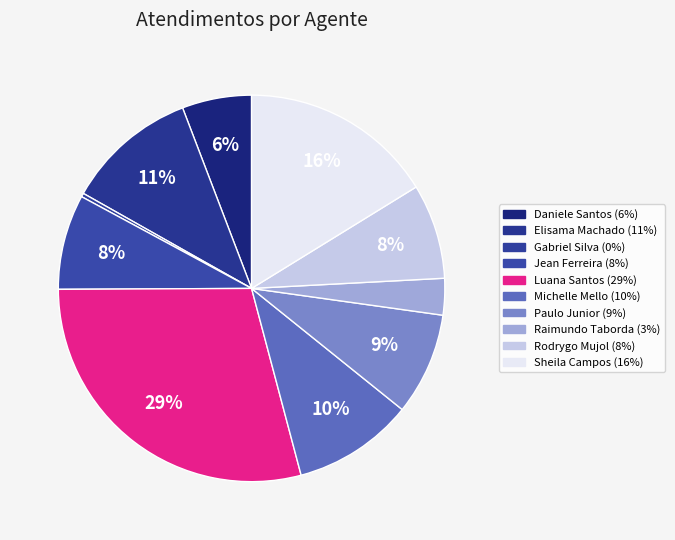

Which slice is the smallest?

Gabriel Viana dos Santos Silva